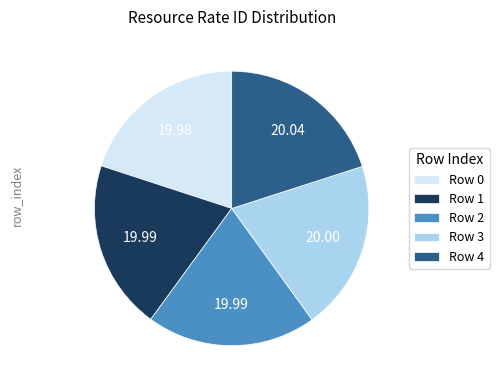

Do Row 0 and Row 2 together represent more than half of the pie?

No